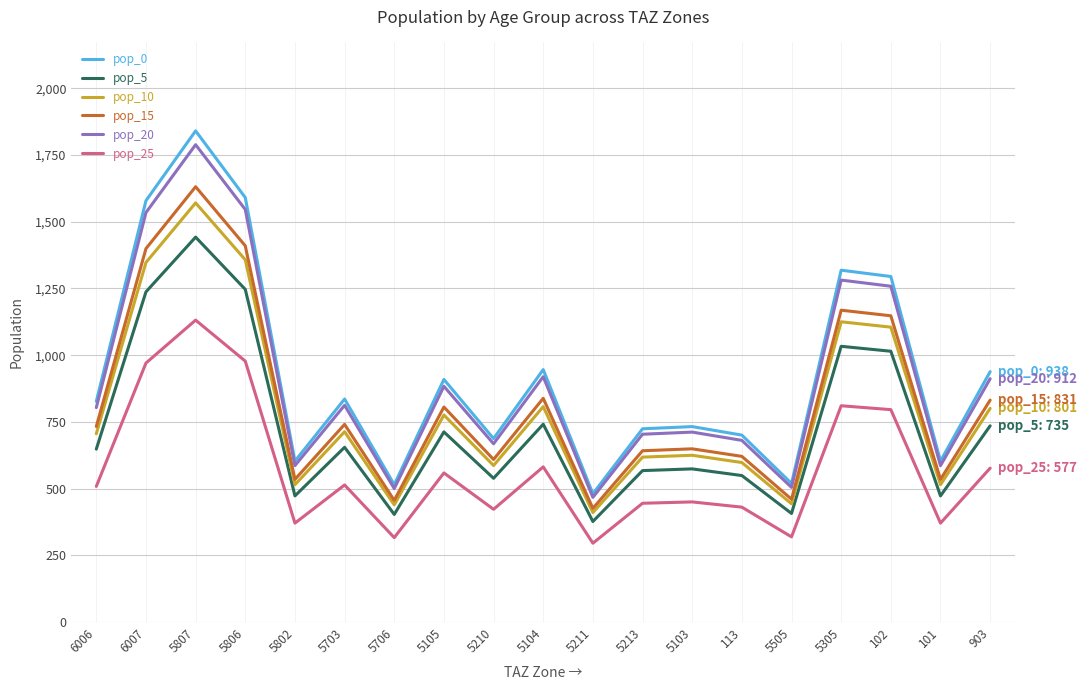

What is the minimum value for pop_15?

426.2